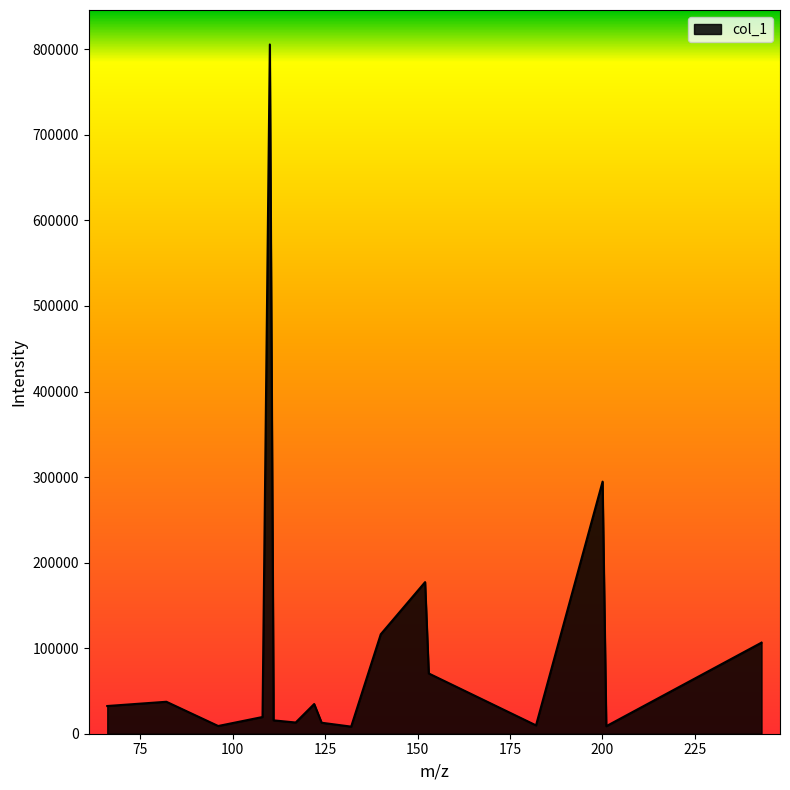

What is the difference between the second highest and second lowest values?

285867.1